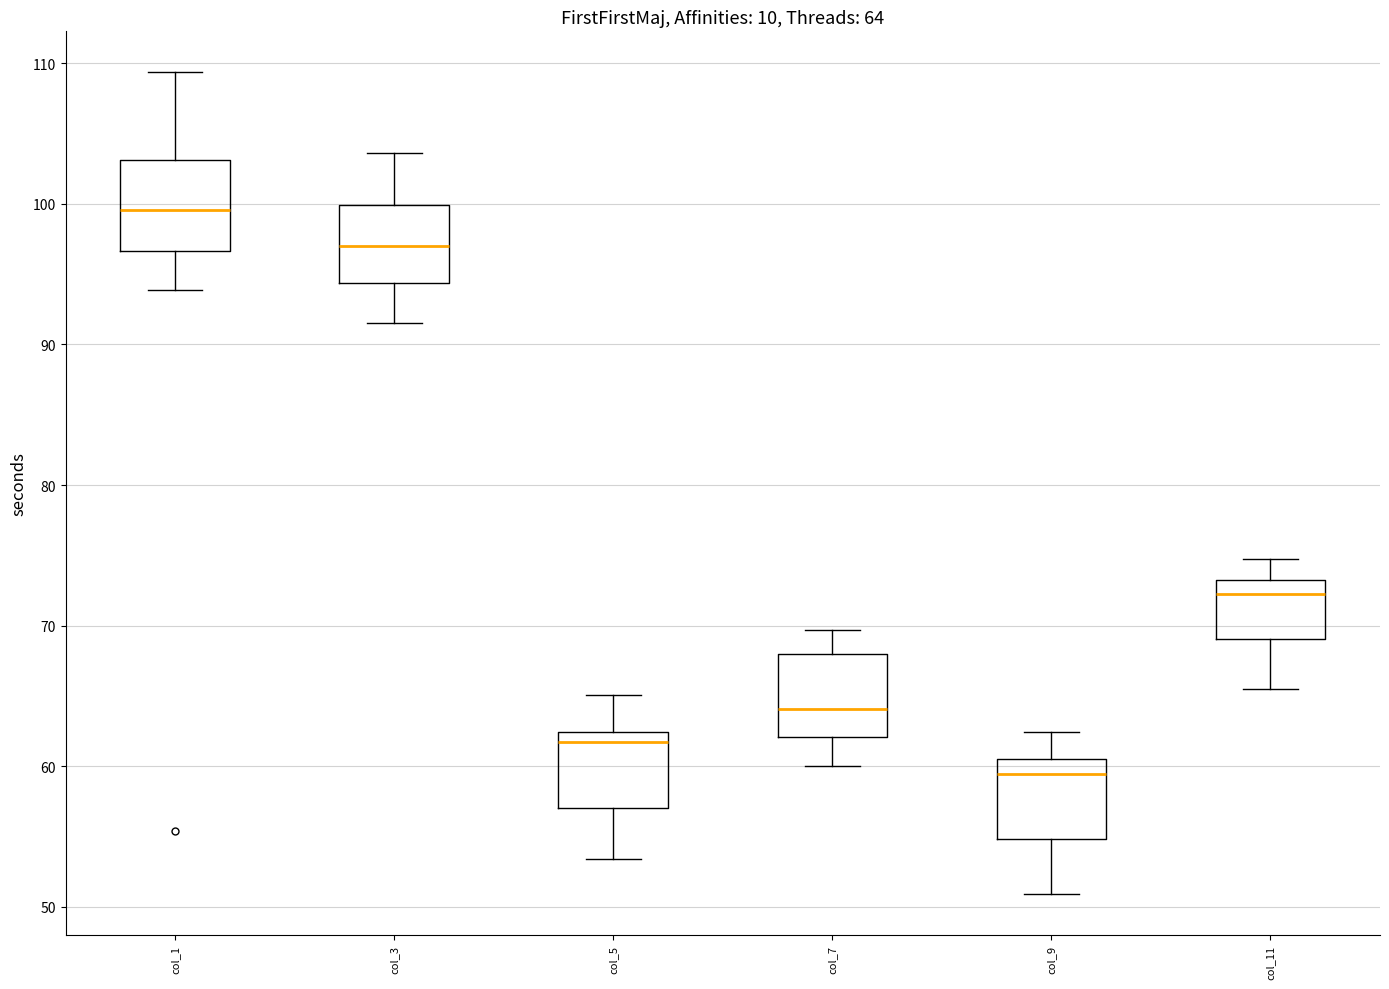

Which box's median line is the lowest?

col_9